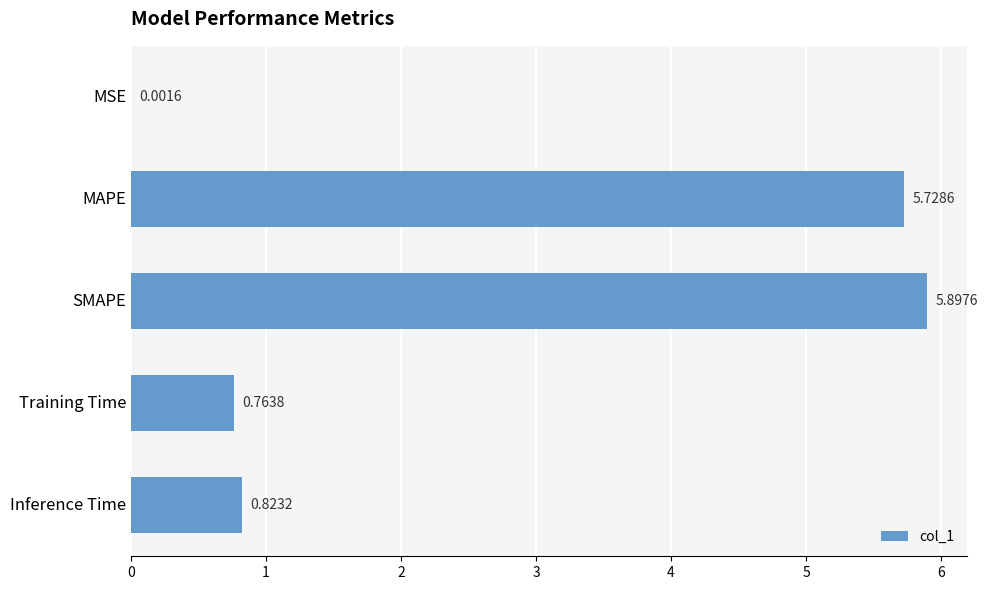

What is the change in value from MSE to Inference Time?

+0.8